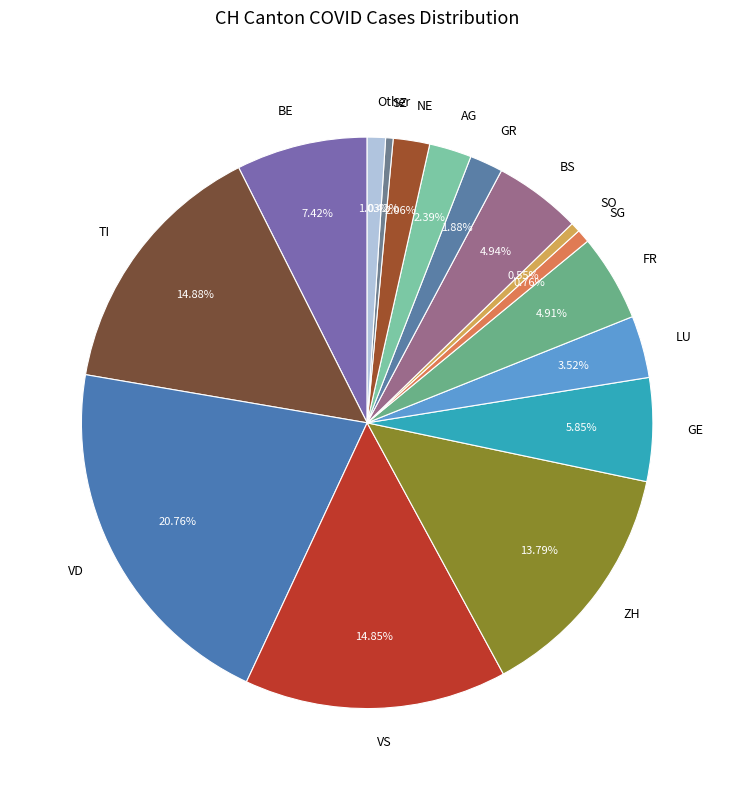

What is the ratio of the value at VS to the value at BE?

2.0